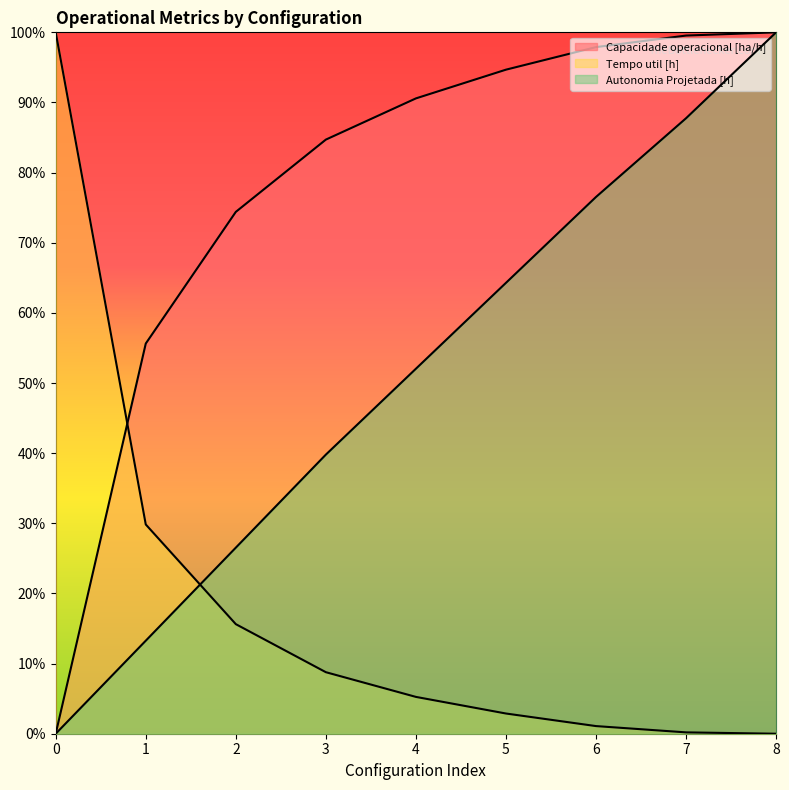

Reading left to right, extract all data points from this chart.

Capacidade operacional [ha/h]: 0=0.0	1=55.6	2=74.4	3=84.7	4=90.6	5=94.7	6=97.9	7=99.5	8=100.0
Tempo util [h]: 0=100.0	1=29.8	2=15.6	3=8.8	4=5.2	5=2.9	6=1.1	7=0.2	8=0.0
Autonomia Projetada [h]: 0=0.0	1=13.3	2=26.5	3=39.8	4=52.0	5=64.3	6=76.5	7=87.8	8=100.0